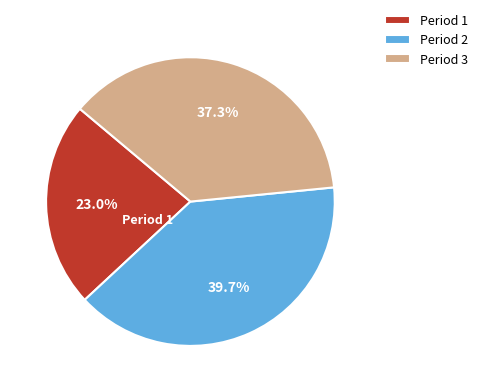

The Period 1 slice represents 23% of the pie. True or false?

True